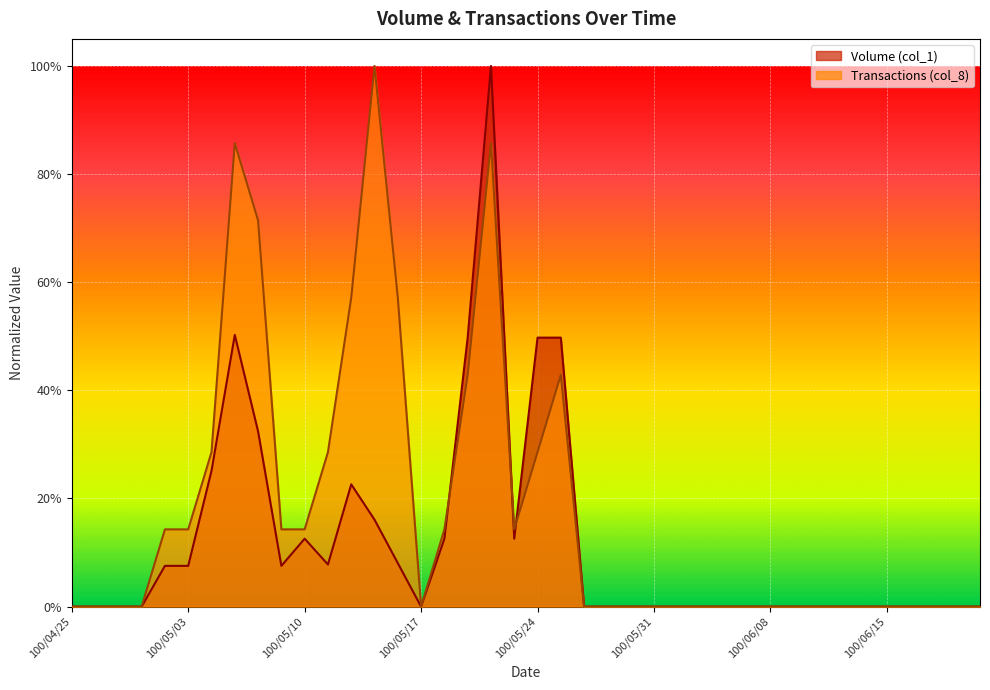

What is the highest value of the Transactions (col_8) series?

1.0